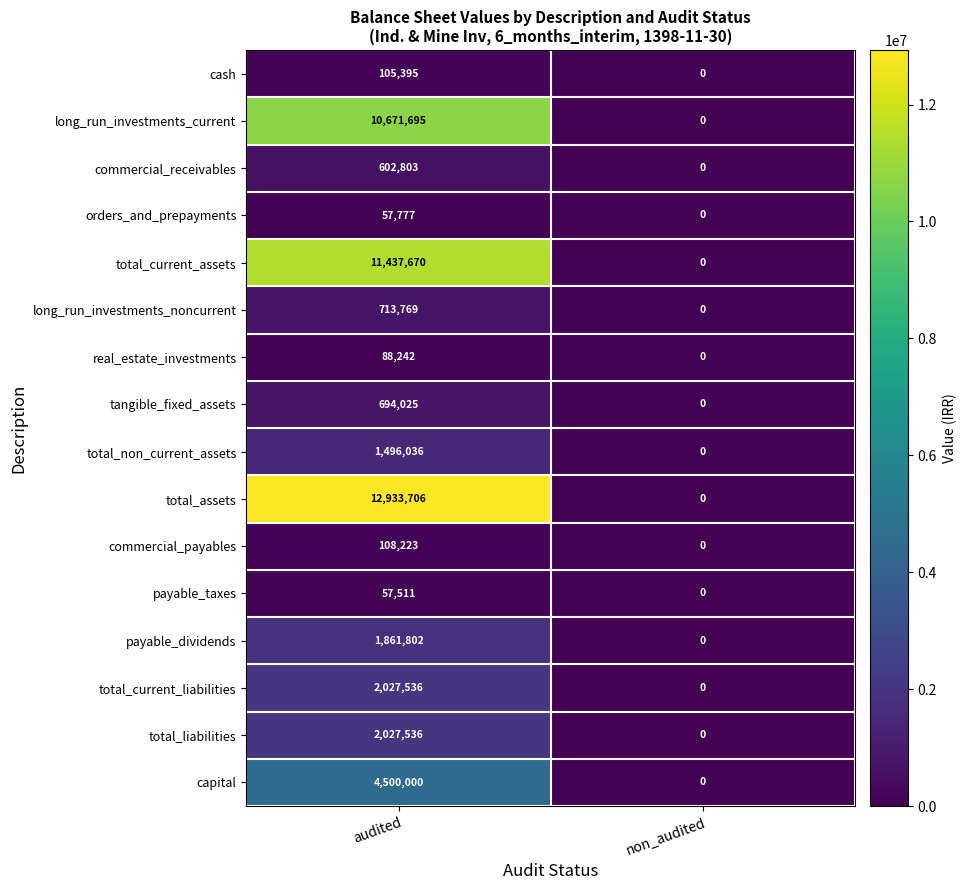

At which category does the chart reach its minimum across all series?

non_audited